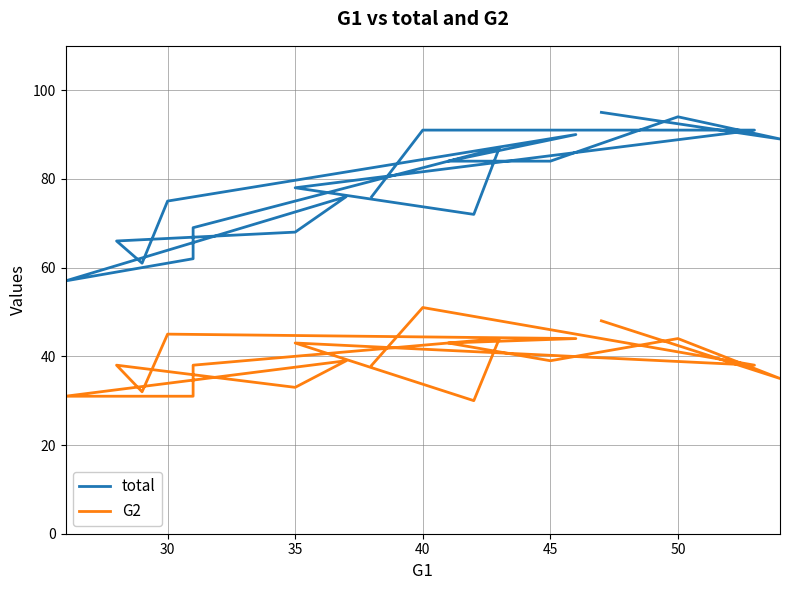

True or false: total has more than 2 points higher than both neighbors.

True